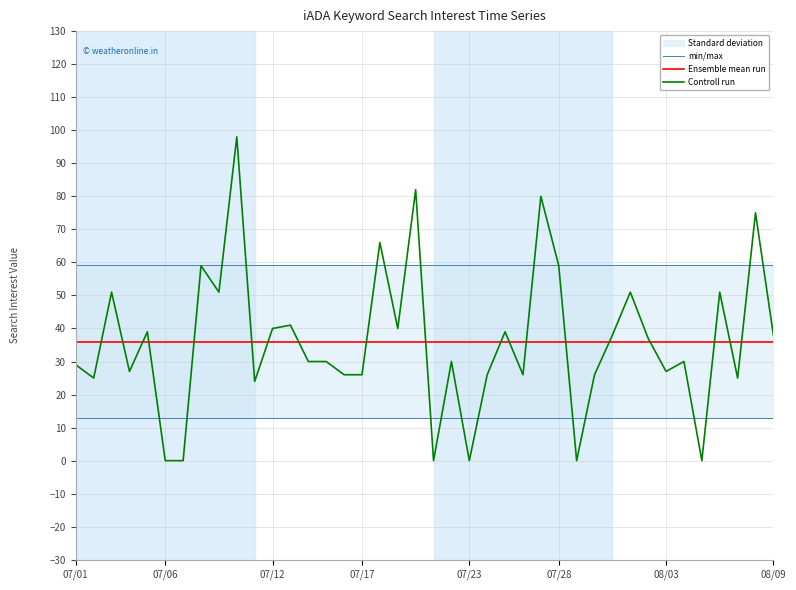

Which series has the largest range (max minus min)?

Controll run